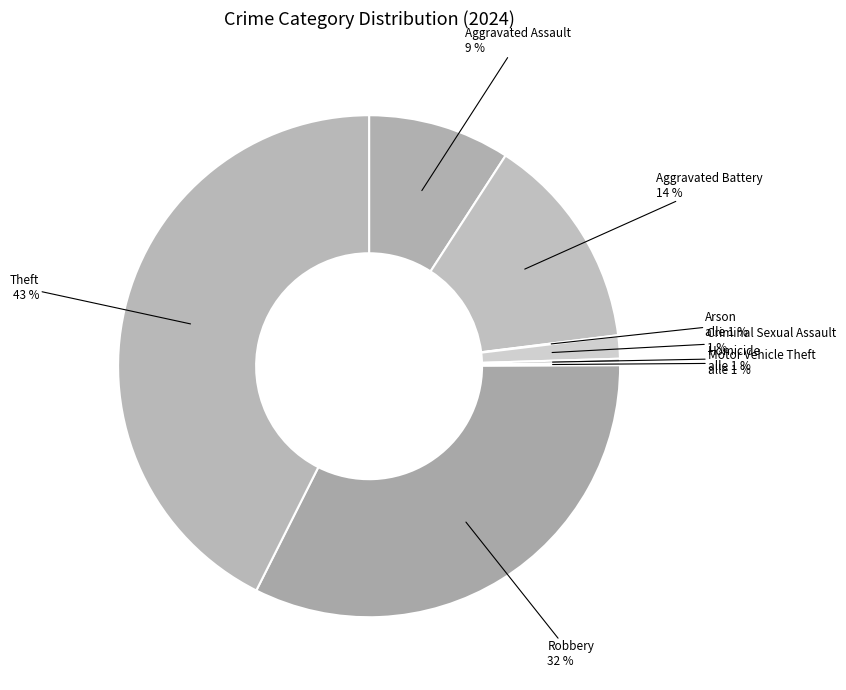

Does Criminal Sexual Assault account for over 50% of the chart?

No